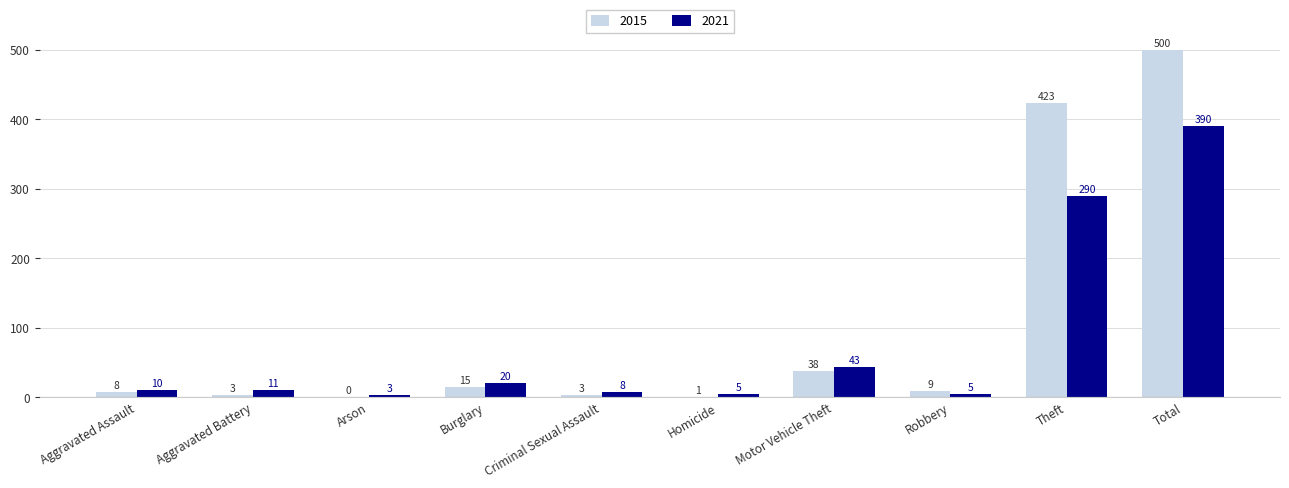

What value does the 2021 series have at Robbery?

5